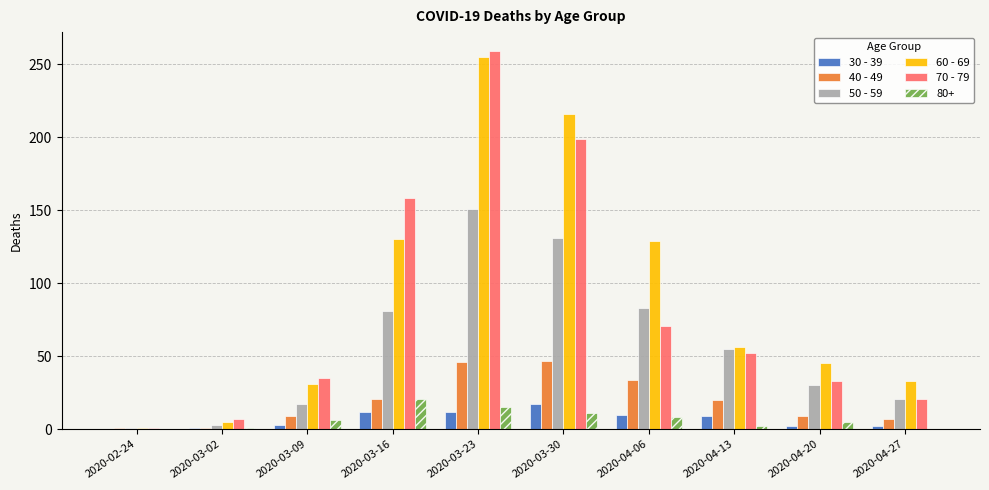

What is the greatest value displayed?

259